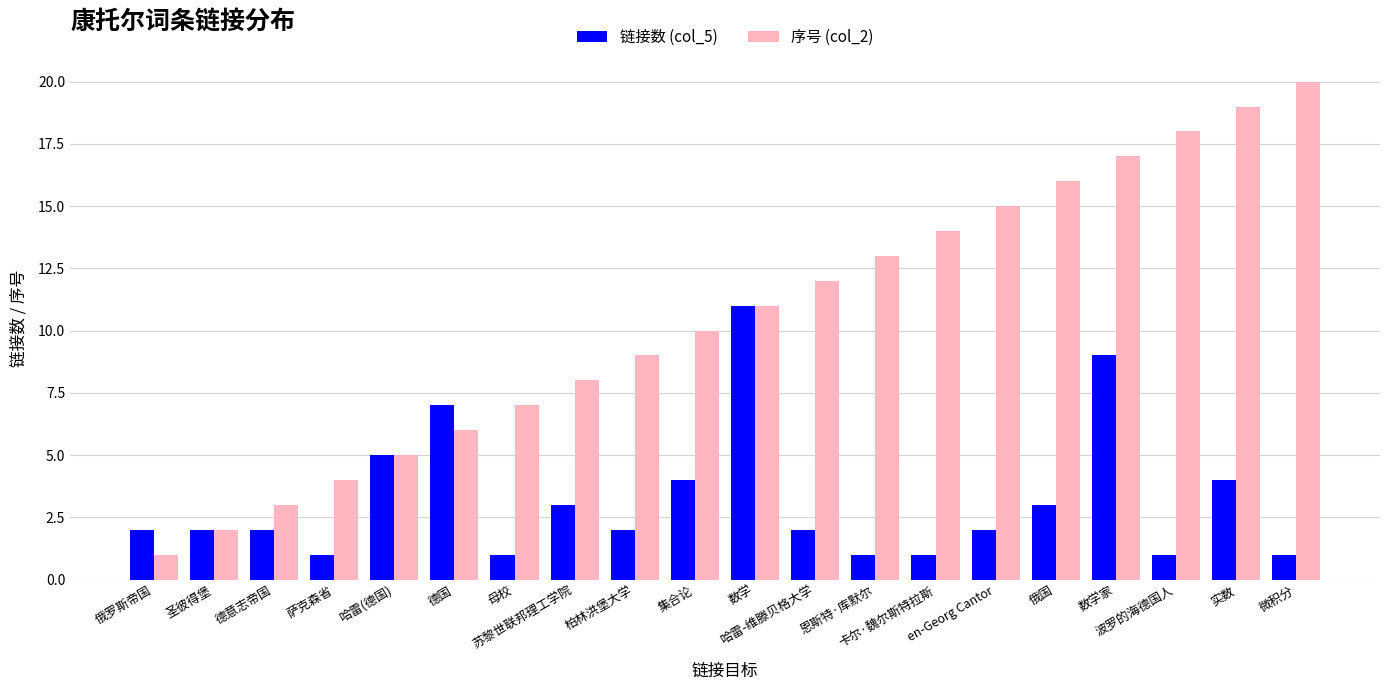

How many bars are there in each group?

2